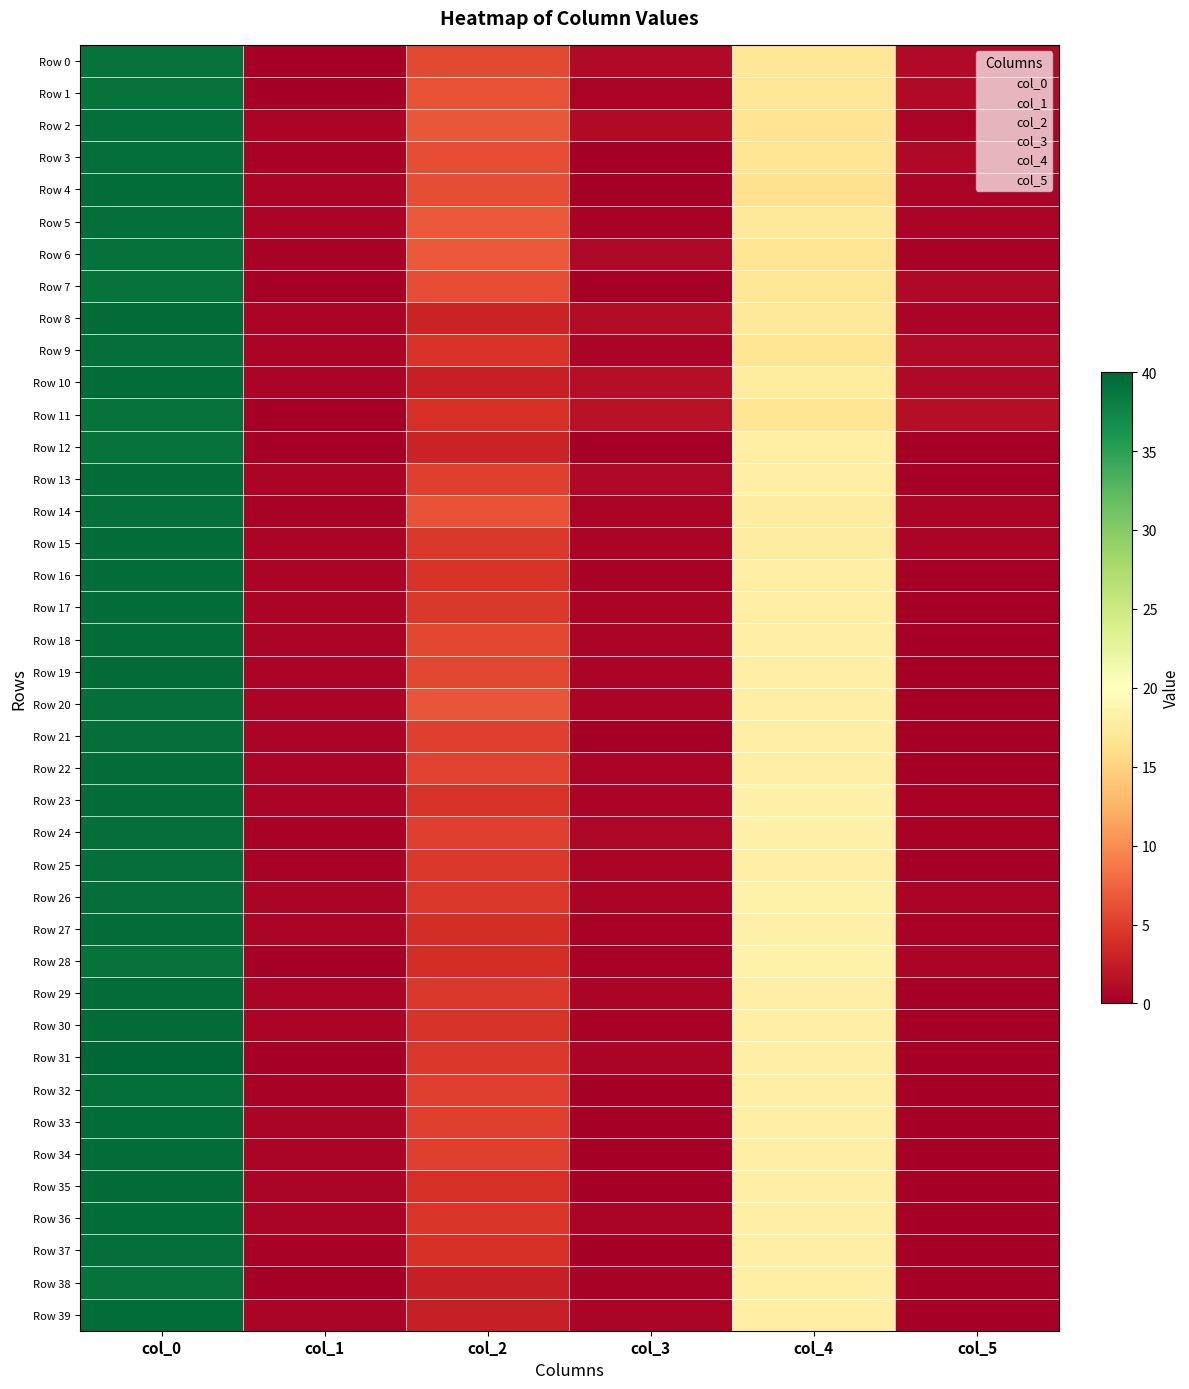

What is the total value across all series at col_5?

12.4